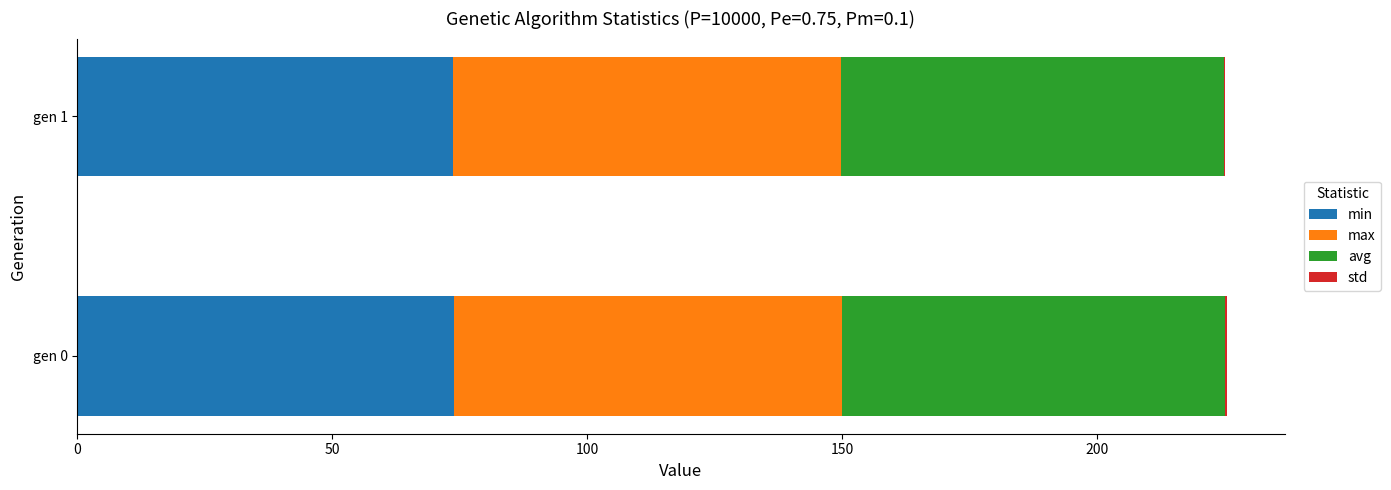

The value of min at gen 0 is 73.8. True or false?

True